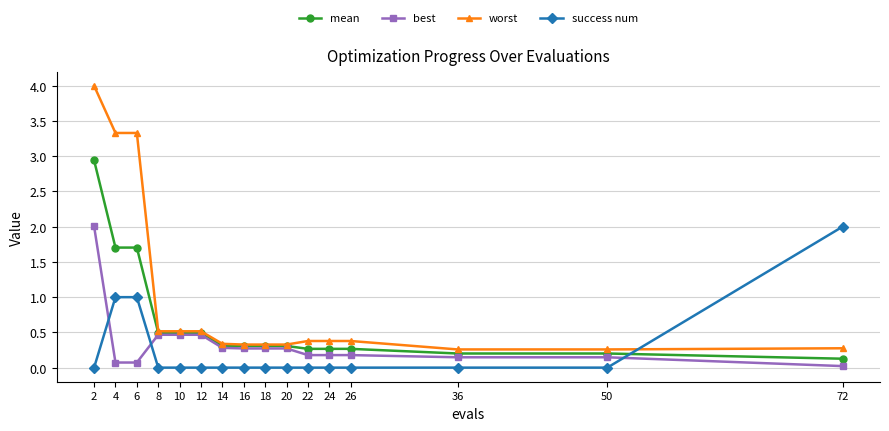

Is the value of worst at 8 greater than the value of best at 24?

Yes